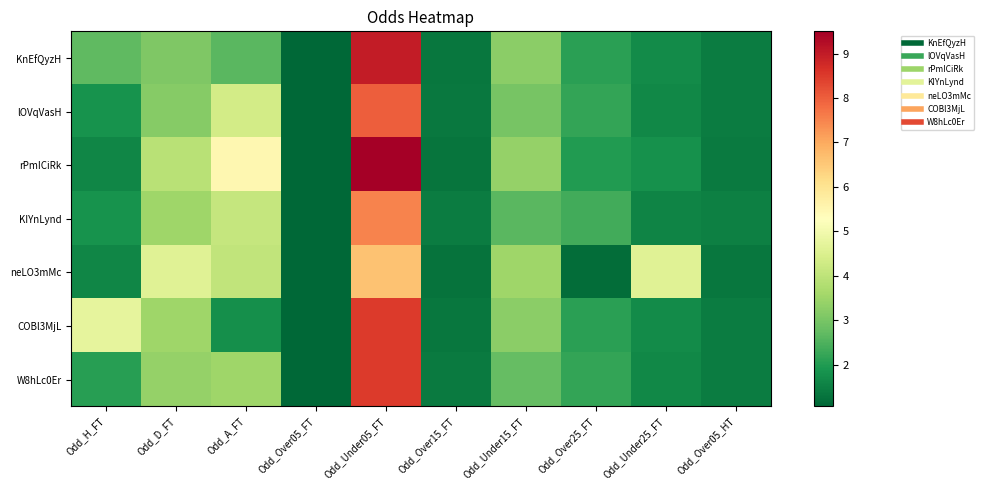

Reading left to right, extract all data points from this chart.

KnEfQyzH: Odd_H_FT=2.7	Odd_D_FT=3.1	Odd_A_FT=2.6	Odd_Over05_FT=1.1	Odd_Under05_FT=9.0	Odd_Over15_FT=1.3	Odd_Under15_FT=3.2	Odd_Over25_FT=2.1	Odd_Under25_FT=1.7	Odd_Over05_HT=1.4
lOVqVasH: Odd_H_FT=1.8	Odd_D_FT=3.2	Odd_A_FT=4.3	Odd_Over05_FT=1.1	Odd_Under05_FT=8.0	Odd_Over15_FT=1.4	Odd_Under15_FT=3.0	Odd_Over25_FT=2.2	Odd_Under25_FT=1.6	Odd_Over05_HT=1.4
rPmICiRk: Odd_H_FT=1.6	Odd_D_FT=3.9	Odd_A_FT=5.5	Odd_Over05_FT=1.1	Odd_Under05_FT=9.5	Odd_Over15_FT=1.3	Odd_Under15_FT=3.4	Odd_Over25_FT=2.0	Odd_Under25_FT=1.8	Odd_Over05_HT=1.4
KIYnLynd: Odd_H_FT=1.9	Odd_D_FT=3.5	Odd_A_FT=4.1	Odd_Over05_FT=1.1	Odd_Under05_FT=7.5	Odd_Over15_FT=1.4	Odd_Under15_FT=2.6	Odd_Over25_FT=2.4	Odd_Under25_FT=1.6	Odd_Over05_HT=1.5
neLO3mMc: Odd_H_FT=1.6	Odd_D_FT=4.6	Odd_A_FT=4.0	Odd_Over05_FT=1.1	Odd_Under05_FT=6.6	Odd_Over15_FT=1.3	Odd_Under15_FT=3.5	Odd_Over25_FT=1.2	Odd_Under25_FT=4.6	Odd_Over05_HT=1.3
COBl3MjL: Odd_H_FT=4.8	Odd_D_FT=3.5	Odd_A_FT=1.8	Odd_Over05_FT=1.1	Odd_Under05_FT=8.5	Odd_Over15_FT=1.3	Odd_Under15_FT=3.2	Odd_Over25_FT=2.1	Odd_Under25_FT=1.7	Odd_Over05_HT=1.4
W8hLc0Er: Odd_H_FT=2.0	Odd_D_FT=3.4	Odd_A_FT=3.5	Odd_Over05_FT=1.1	Odd_Under05_FT=8.5	Odd_Over15_FT=1.4	Odd_Under15_FT=2.8	Odd_Over25_FT=2.2	Odd_Under25_FT=1.6	Odd_Over05_HT=1.4